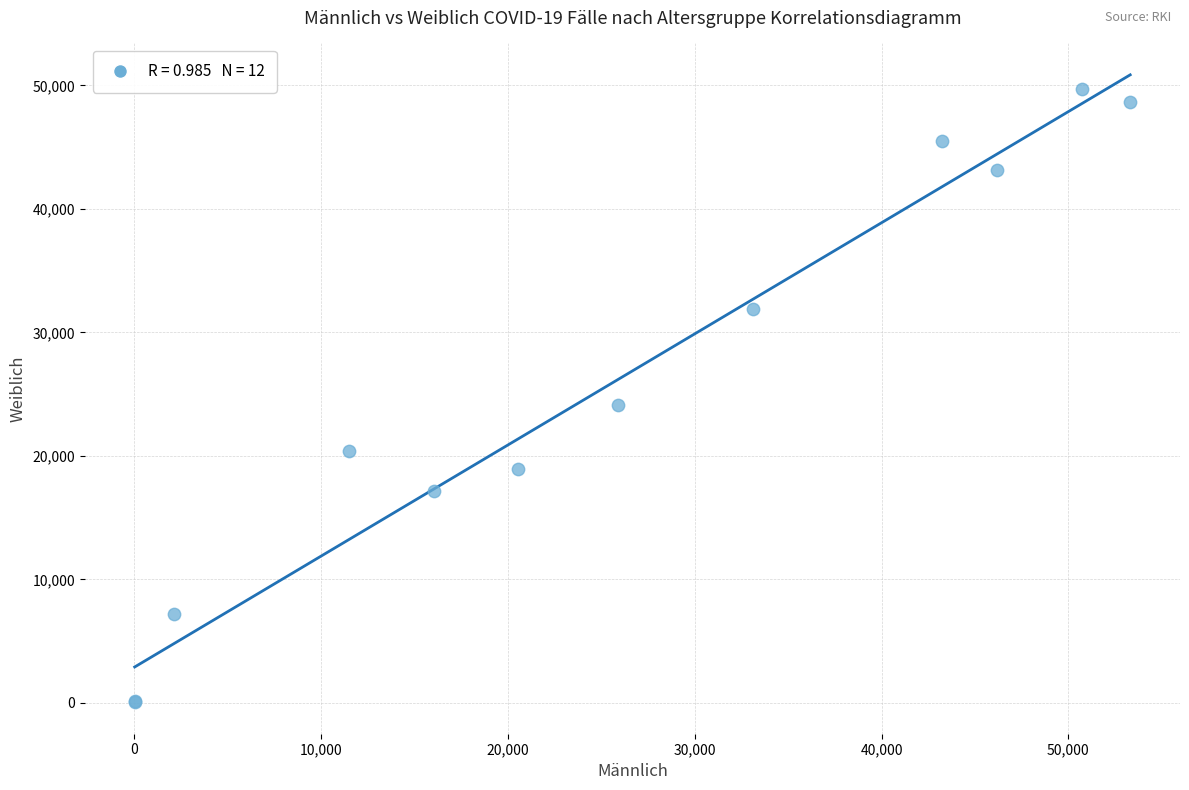

What Y value in the scatter plot is closest to 24872?

24138